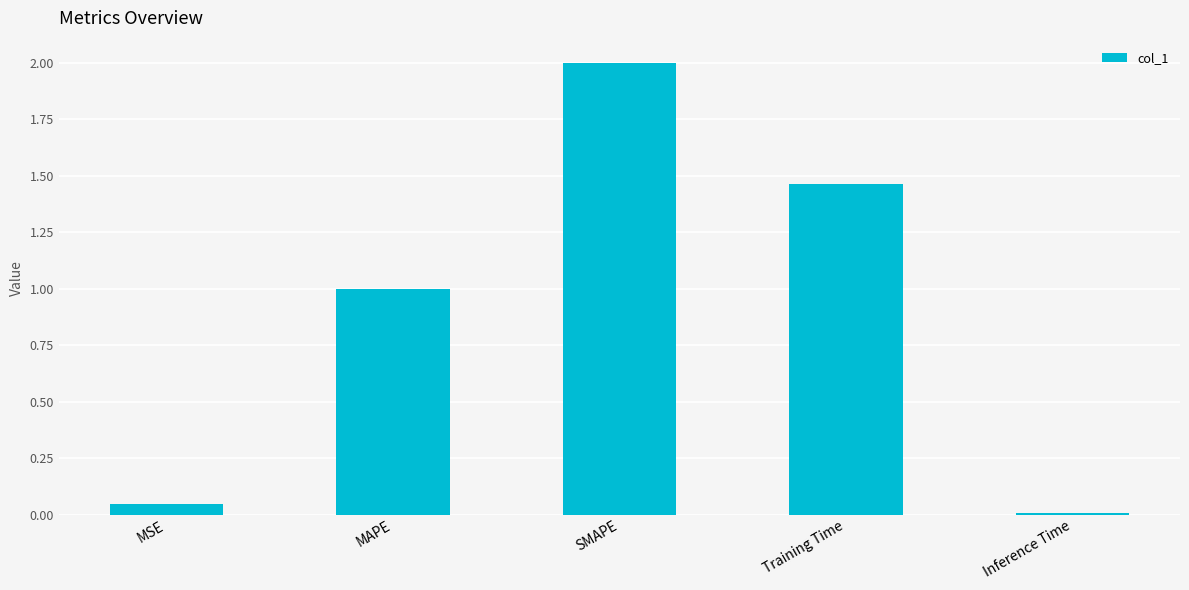

What is the label of the 1st bar from the left?

MSE